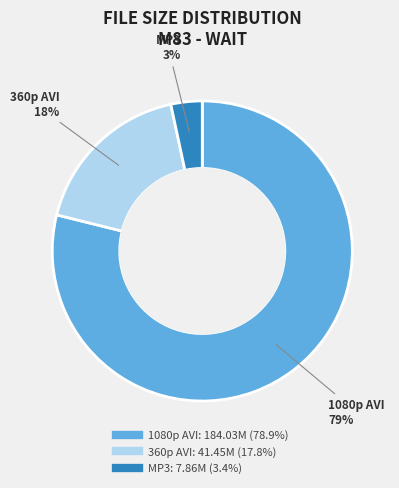

Is there any slice that represents more than half of the pie?

Yes